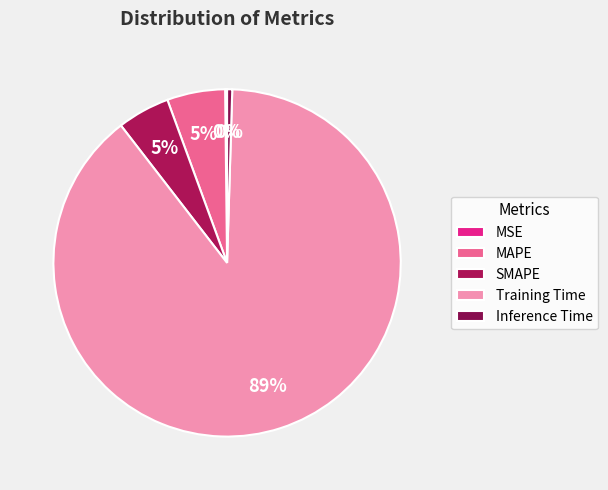

Count the number of slices in the pie.

5